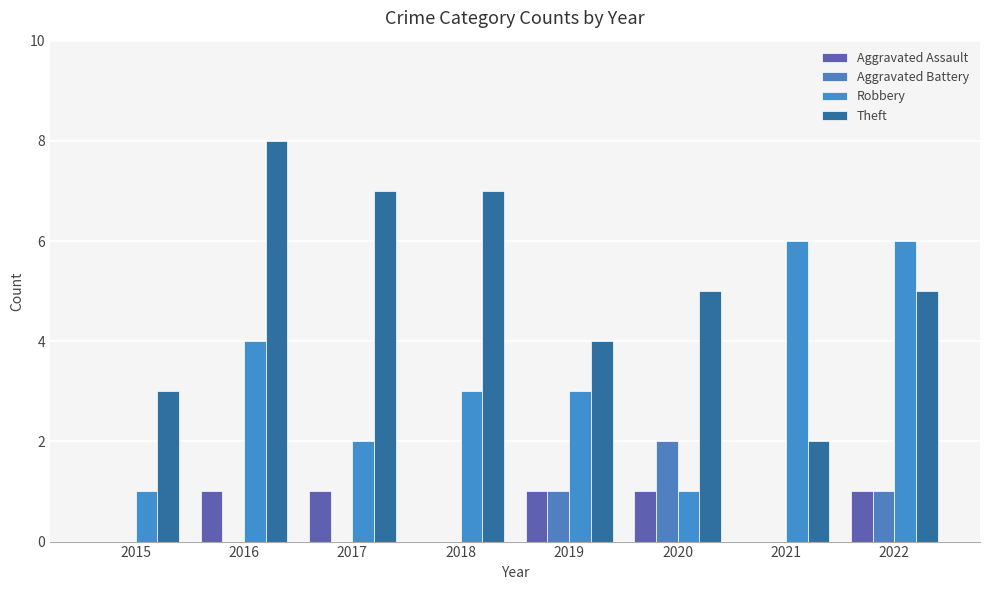

What is the greatest value displayed?

8